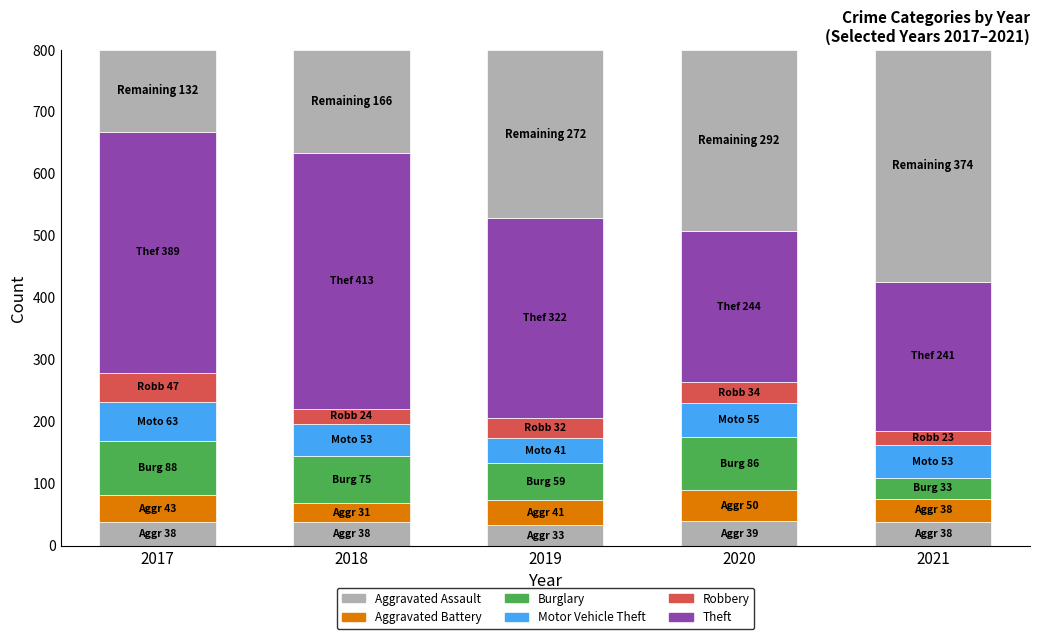

What are all the series names shown in the legend?

Aggravated Assault, Aggravated Battery, Burglary, Motor Vehicle Theft, Robbery, Theft